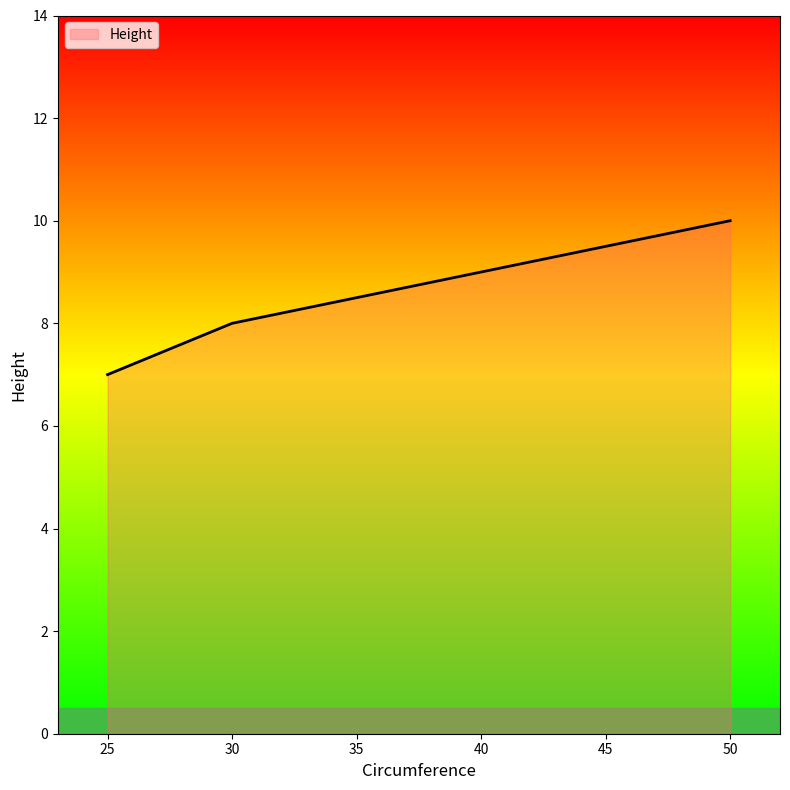

Approximately how many times larger is the value at 30 compared to 50?

0.8